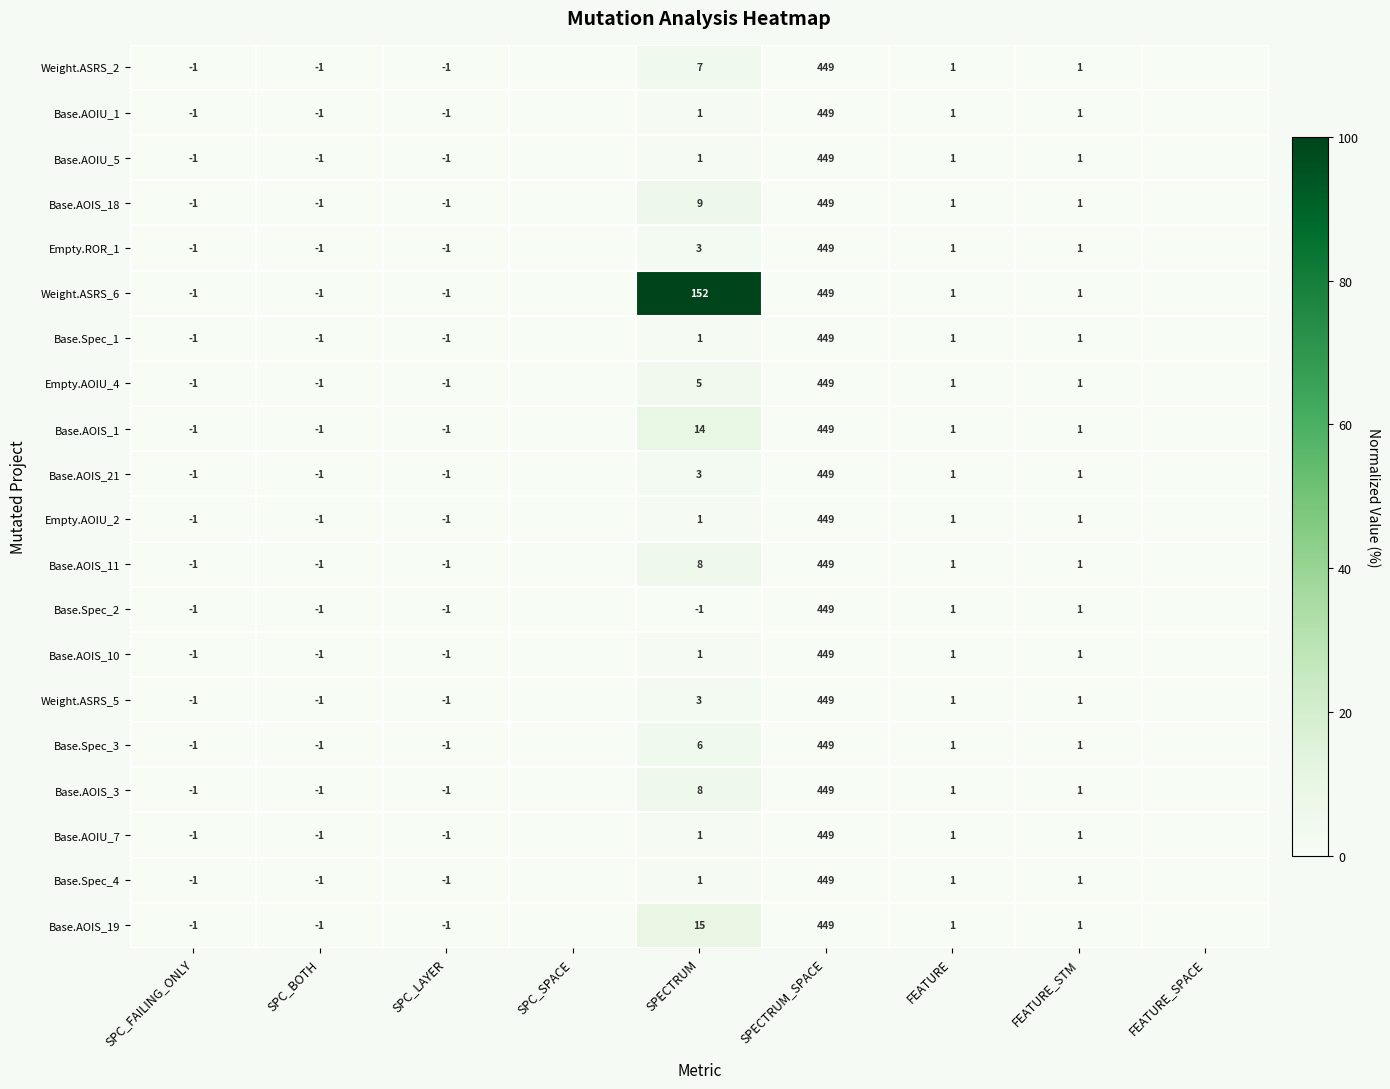

How many categories are shown in the chart?

9